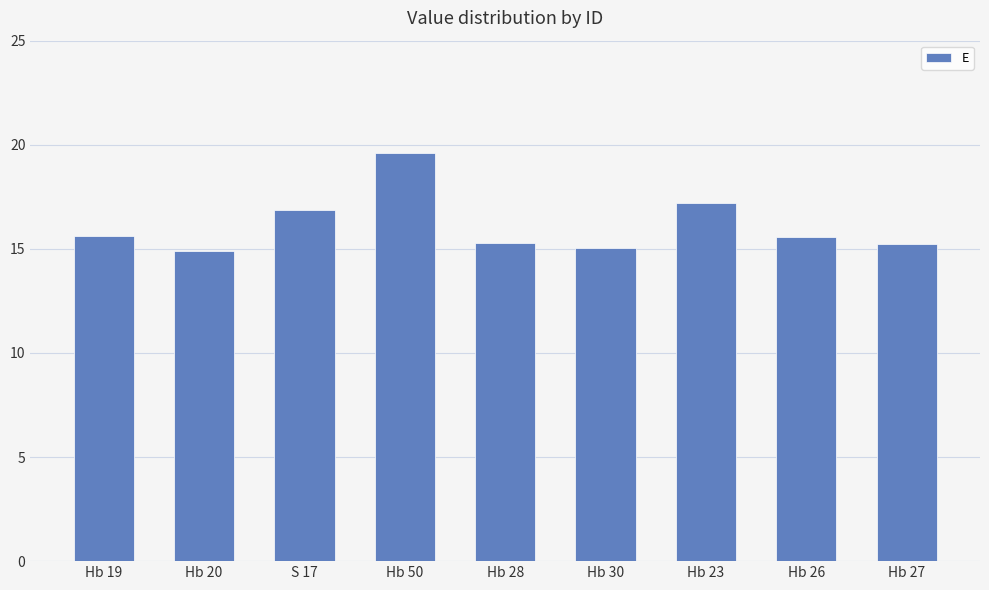

True or false: the data shows 17.2 at Hb 23.

True